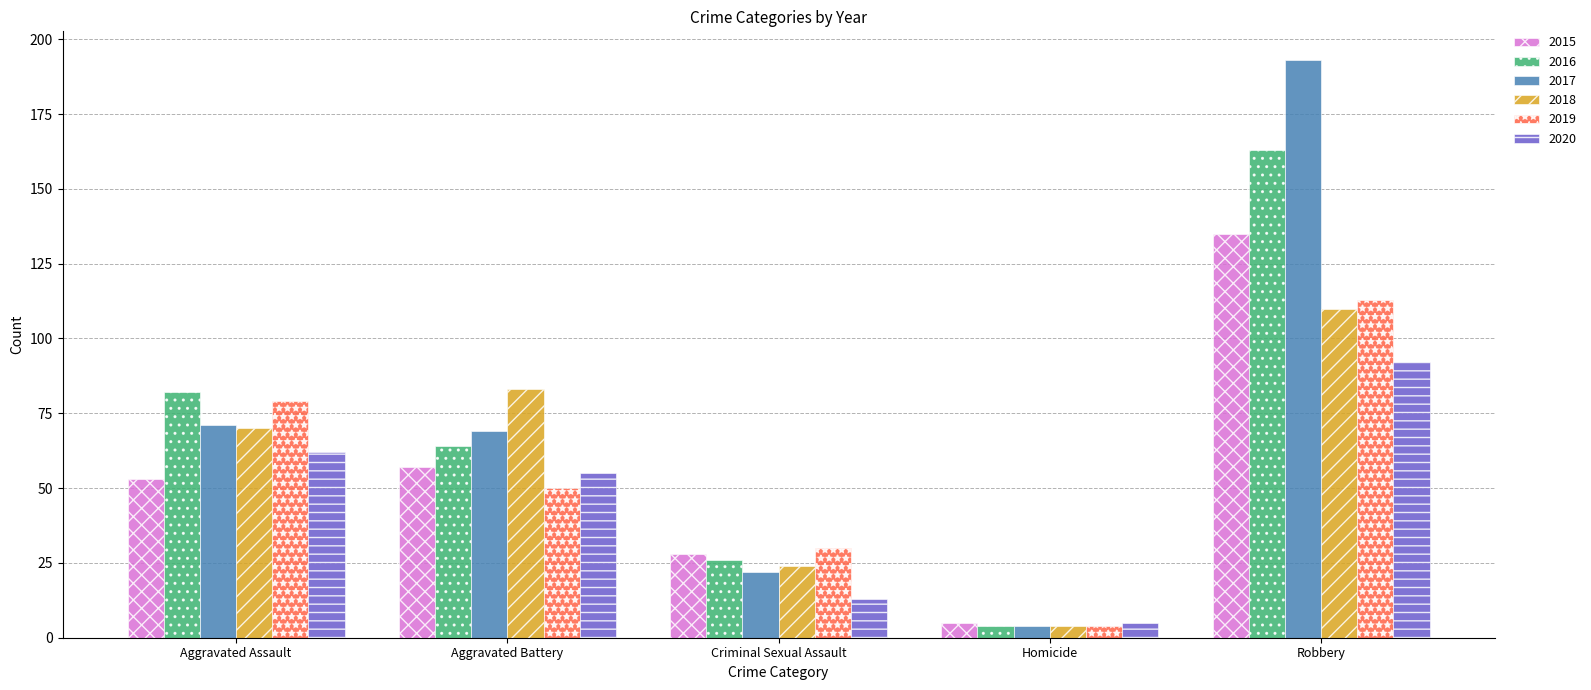

At which category is the sum across all series the highest?

Robbery